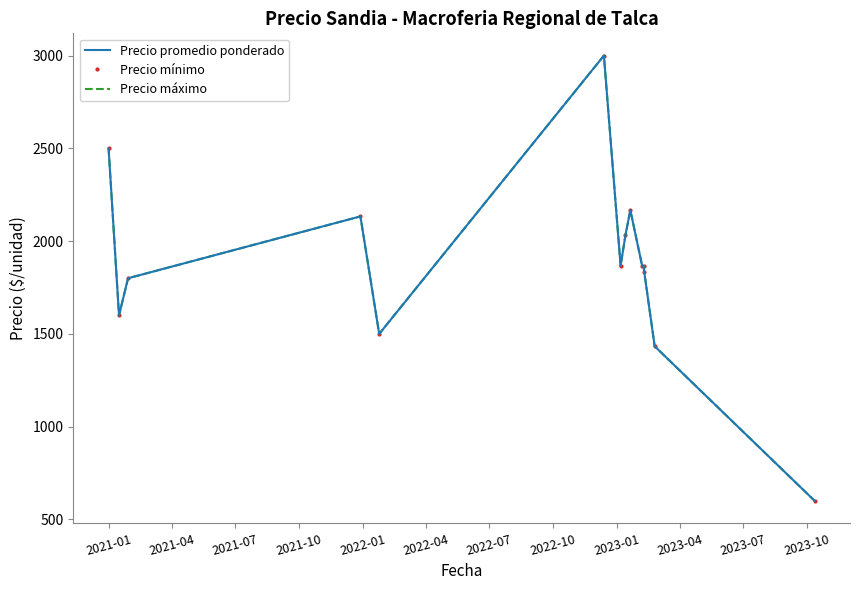

What is the difference between the maximum and minimum values in the Precio promedio ponderado series?

2400.0